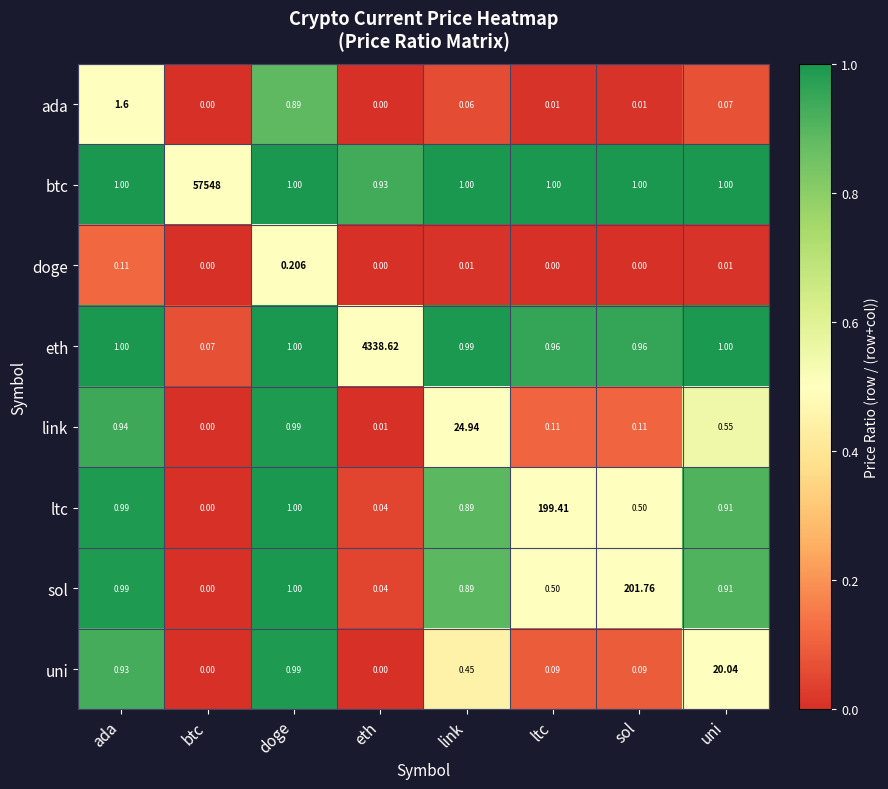

List the series in order of their peak value, lowest first.

doge, ada, uni, link, ltc, sol, eth, btc